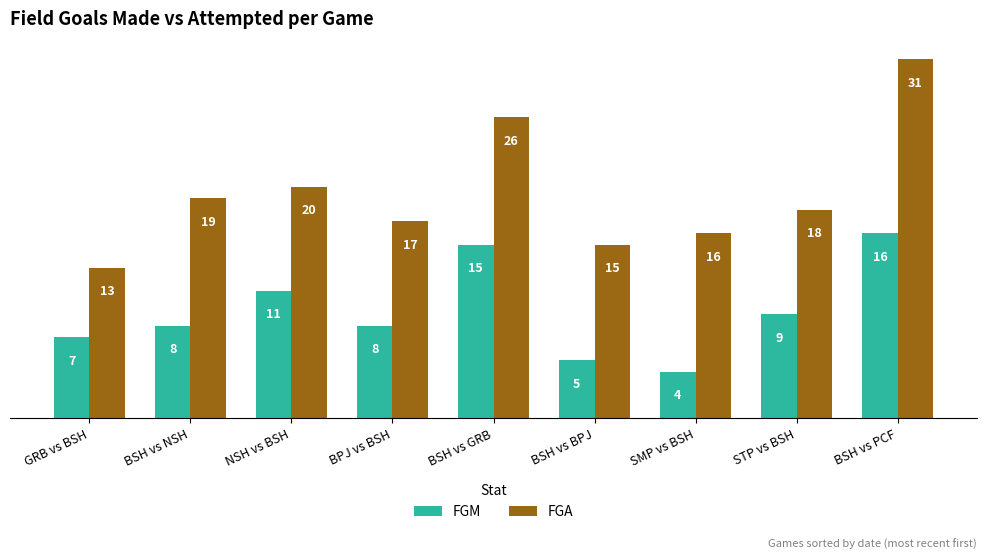

How many categories are shown in the chart?

9